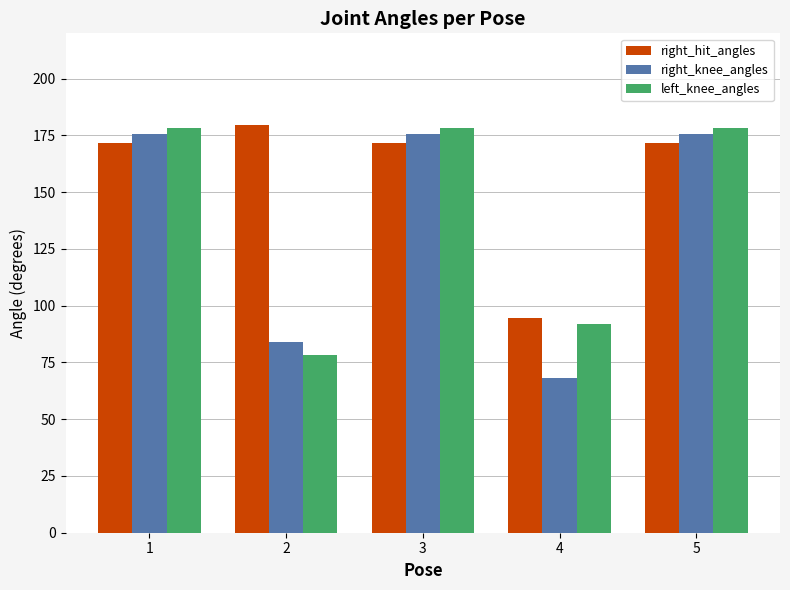

Which series has the largest range (max minus min)?

right_knee_angles